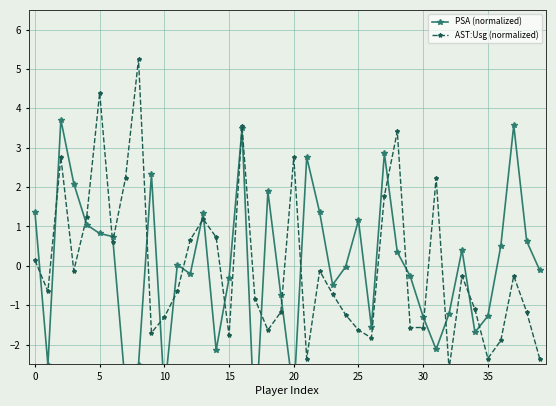

Reading left to right, list all the values displayed in this chart.

PSA (normalized): 1.4	-2.5	3.7	2.1	1.0	0.8	0.7	-3.1	-2.5	2.3	-3.2	0.0	-0.2	1.3	-2.1	-0.3	3.5	-4.3	1.9	-0.7	-3.3	2.8	1.4	-0.5	-0.0	1.2	-1.6	2.9	0.3	-0.3	-1.3	-2.1	-1.2	0.4	-1.7	-1.3	0.5	3.6	0.6	-0.1
AST:Usg (normalized): 0.1	-0.7	2.8	-0.1	1.3	4.4	0.6	2.2	5.3	-1.7	-1.3	-0.7	0.7	1.2	0.7	-1.8	3.5	-0.8	-1.6	-1.2	2.8	-2.4	-0.1	-0.7	-1.2	-1.6	-1.8	1.8	3.4	-1.6	-1.6	2.2	-2.6	-0.3	-1.1	-2.4	-1.9	-0.3	-1.2	-2.4